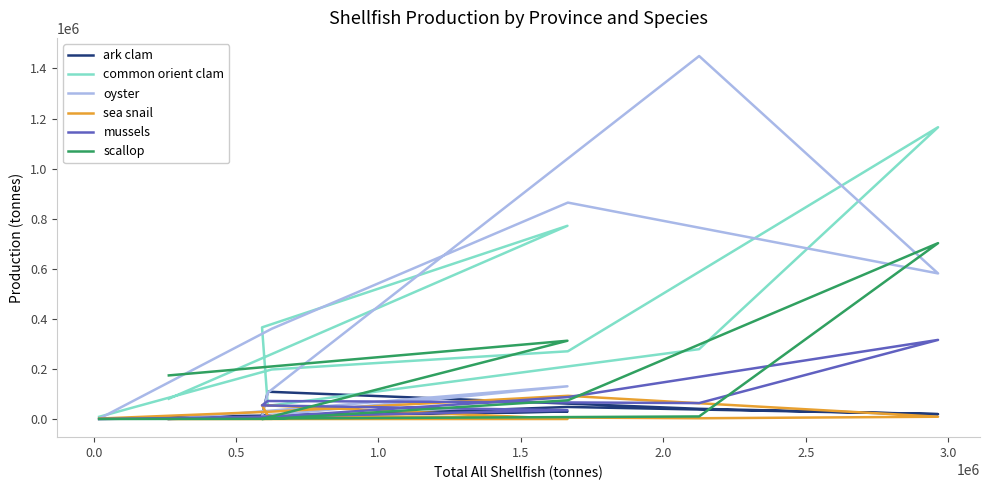

What are all the series names shown in the legend?

ark clam, common orient clam, oyster, sea snail, mussels, scallop